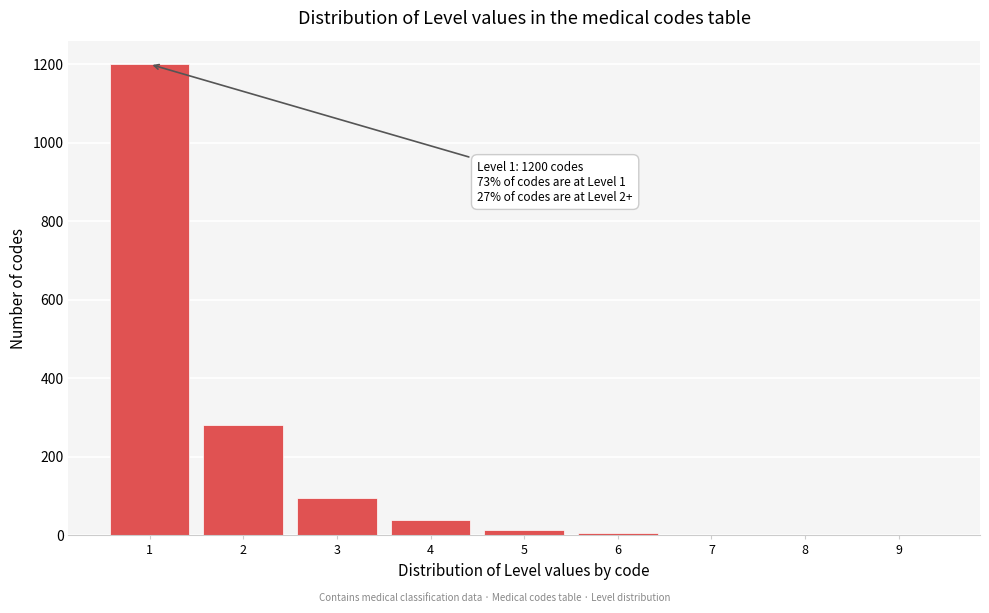

What is the greatest value displayed?

1200